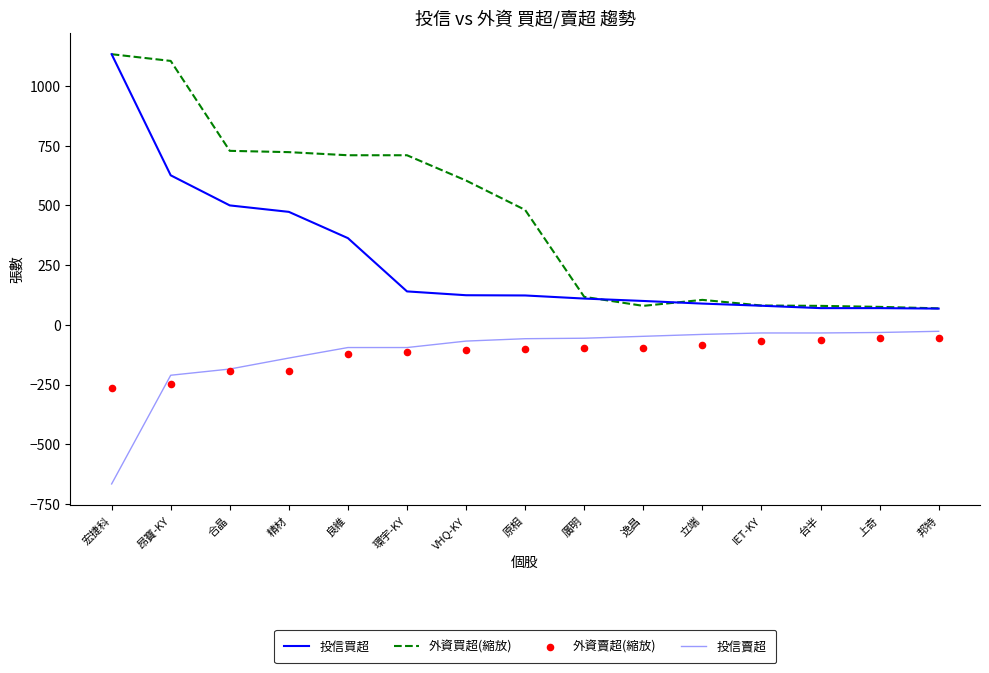

Is the value of 投信買超 at 廣明 greater than the value of 投信賣超 at 良維?

Yes